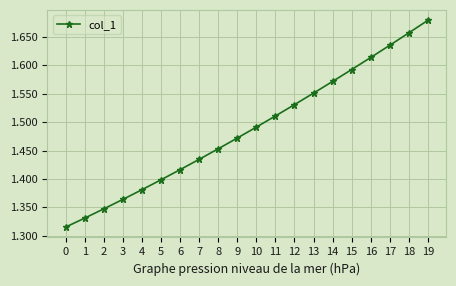

Is this an area chart (filled region under the line)?

No